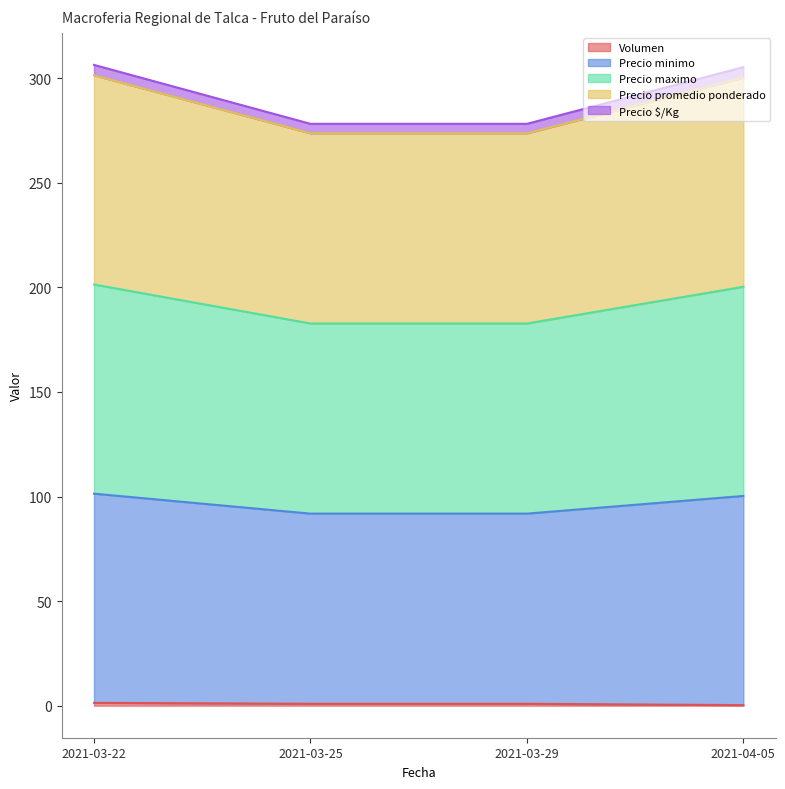

Is the value of Precio minimo at 2021-03-22 greater than the value of Precio $/Kg at 2021-04-05?

Yes